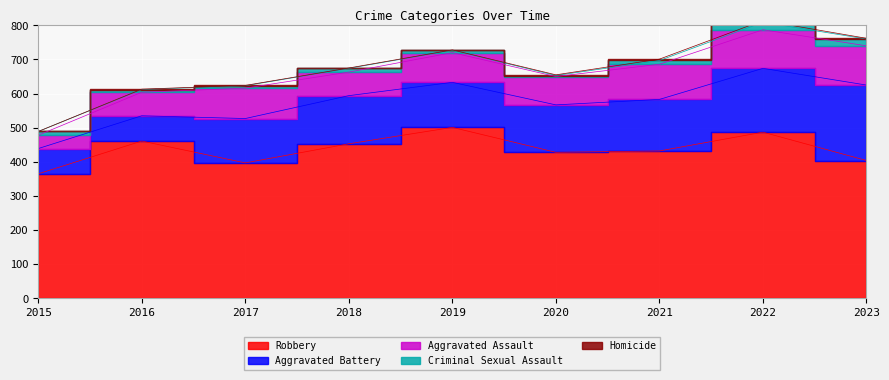

What is the greatest value displayed?

501